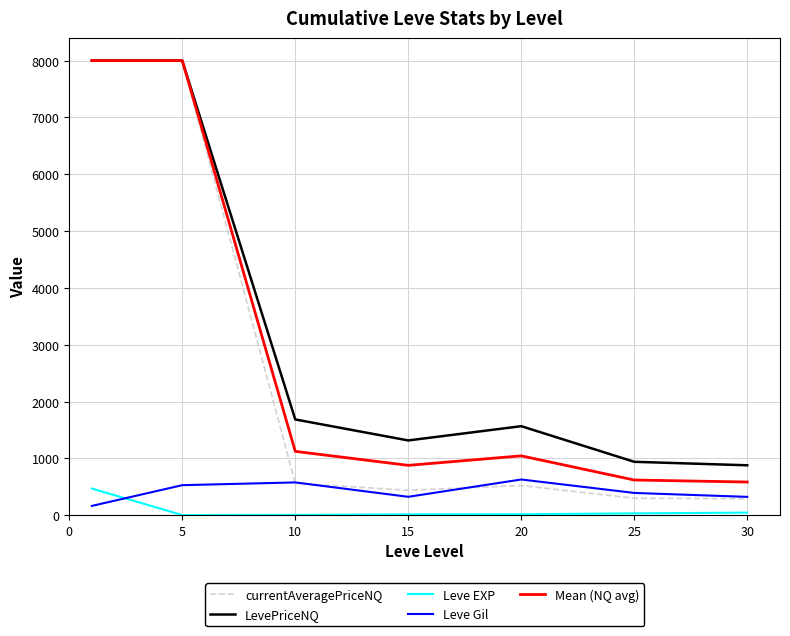

What is the minimum value for LevePriceNQ?

878.1